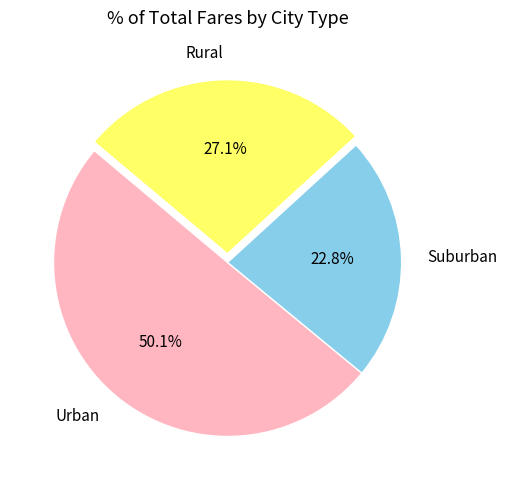

Between Suburban and Urban, which is larger?

Urban